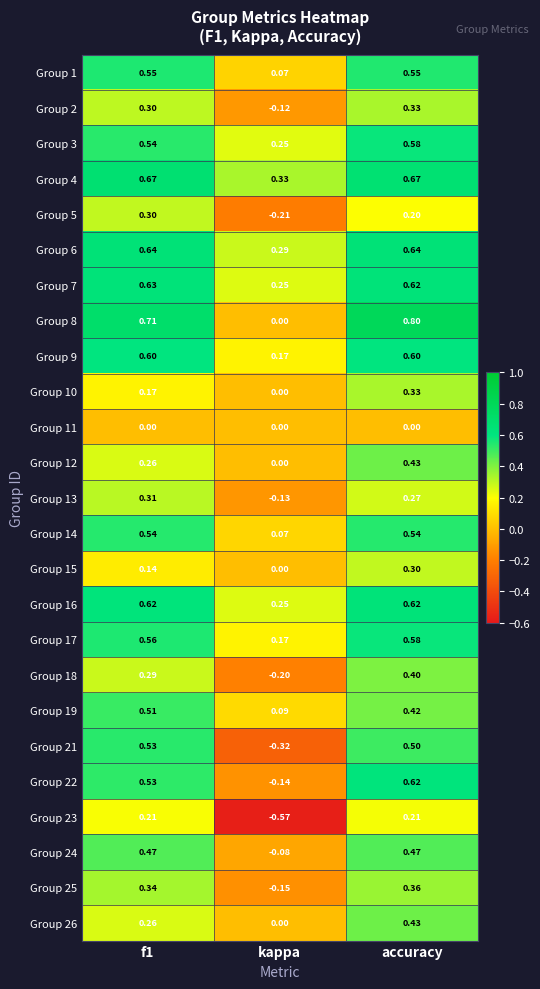

At which label is Group 6 closest to 0?

kappa